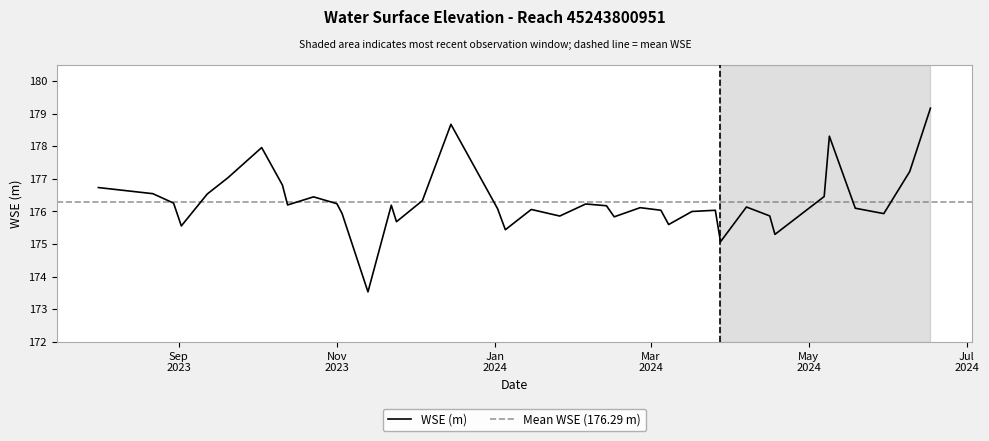

Where does the data first go above 176?

2023-08-01